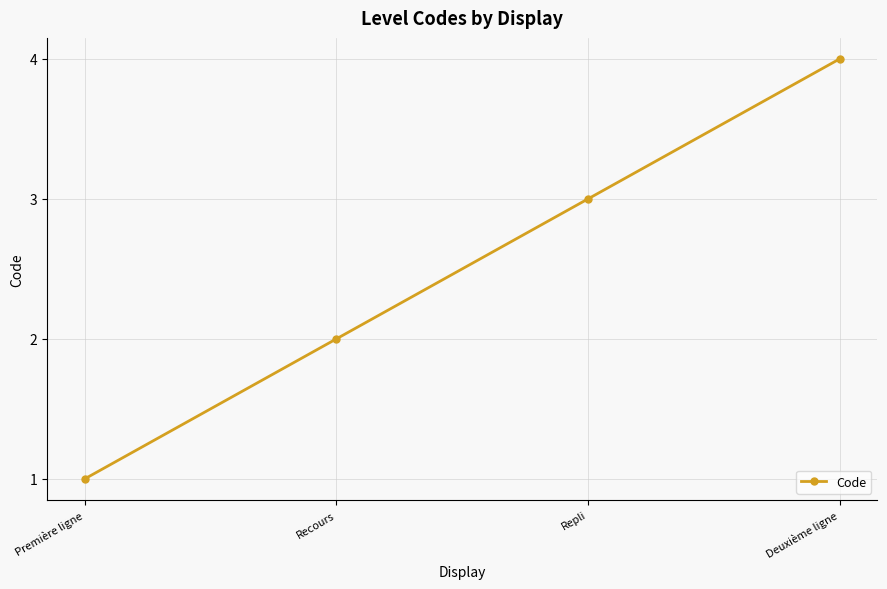

Reading left to right, extract all data points from this chart.

1	2	3	4